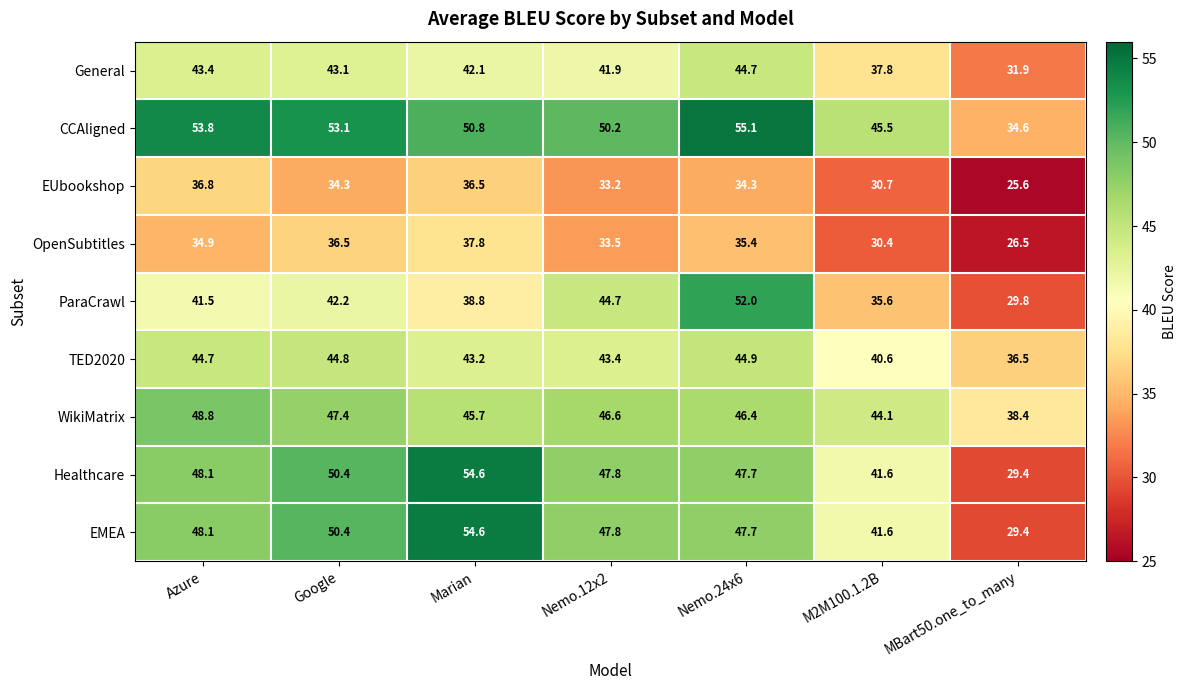

Where does the ParaCrawl series first go above 41?

Azure